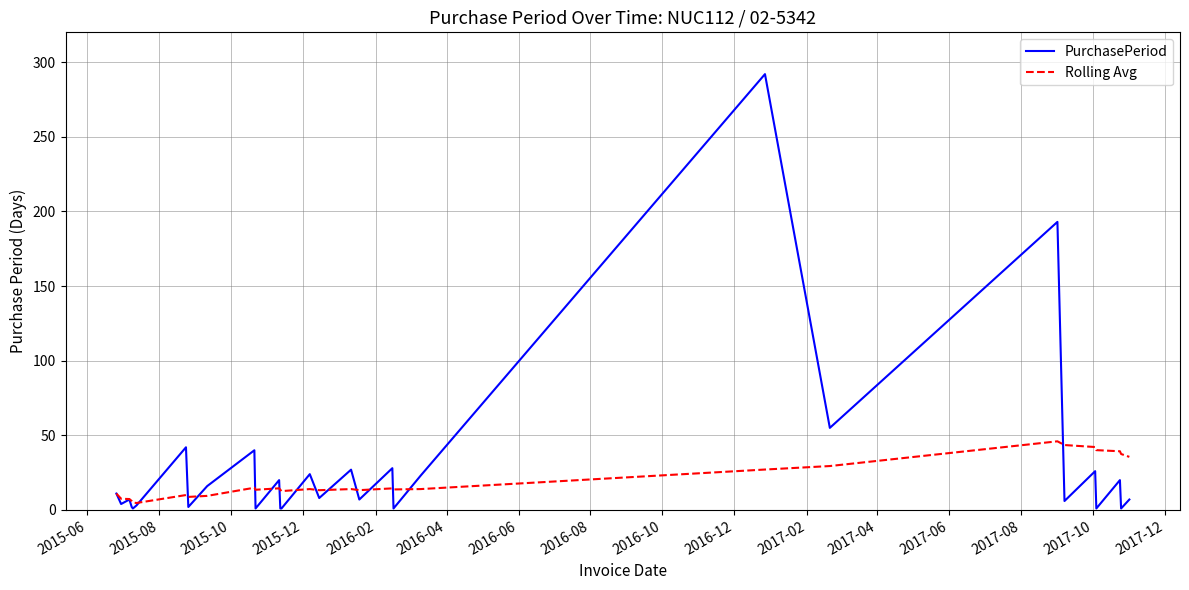

Does the chart display data point markers on the line(s)?

No